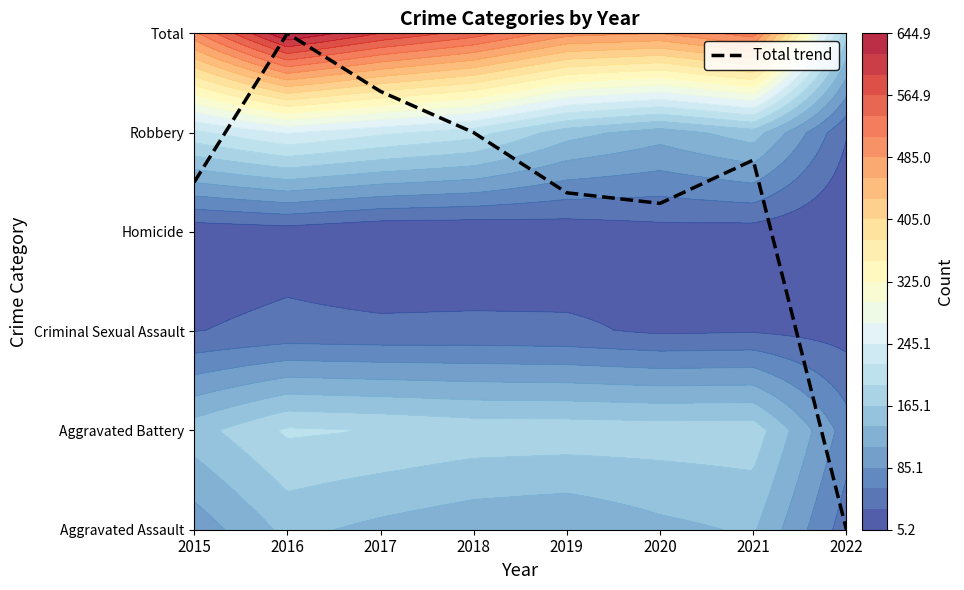

How many data points are less than 3?

1